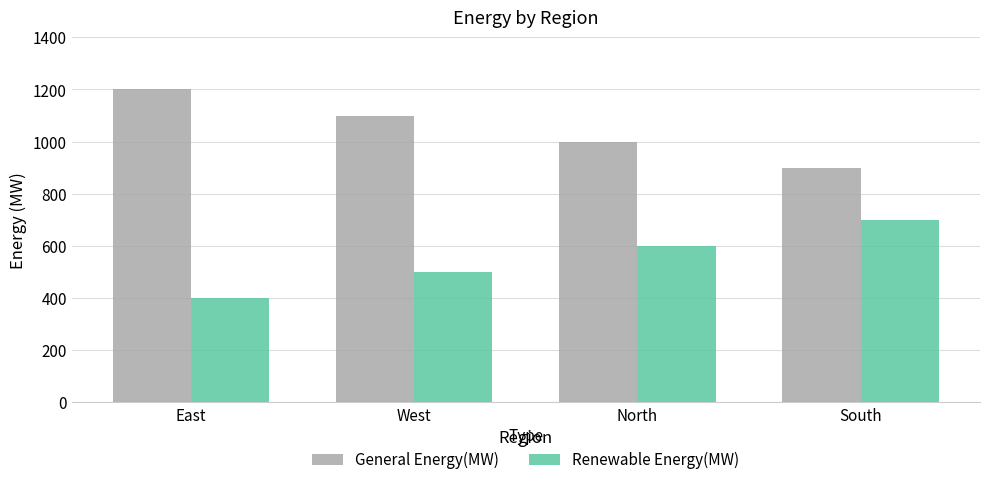

At which label is Renewable Energy(MW) closest to 550?

West